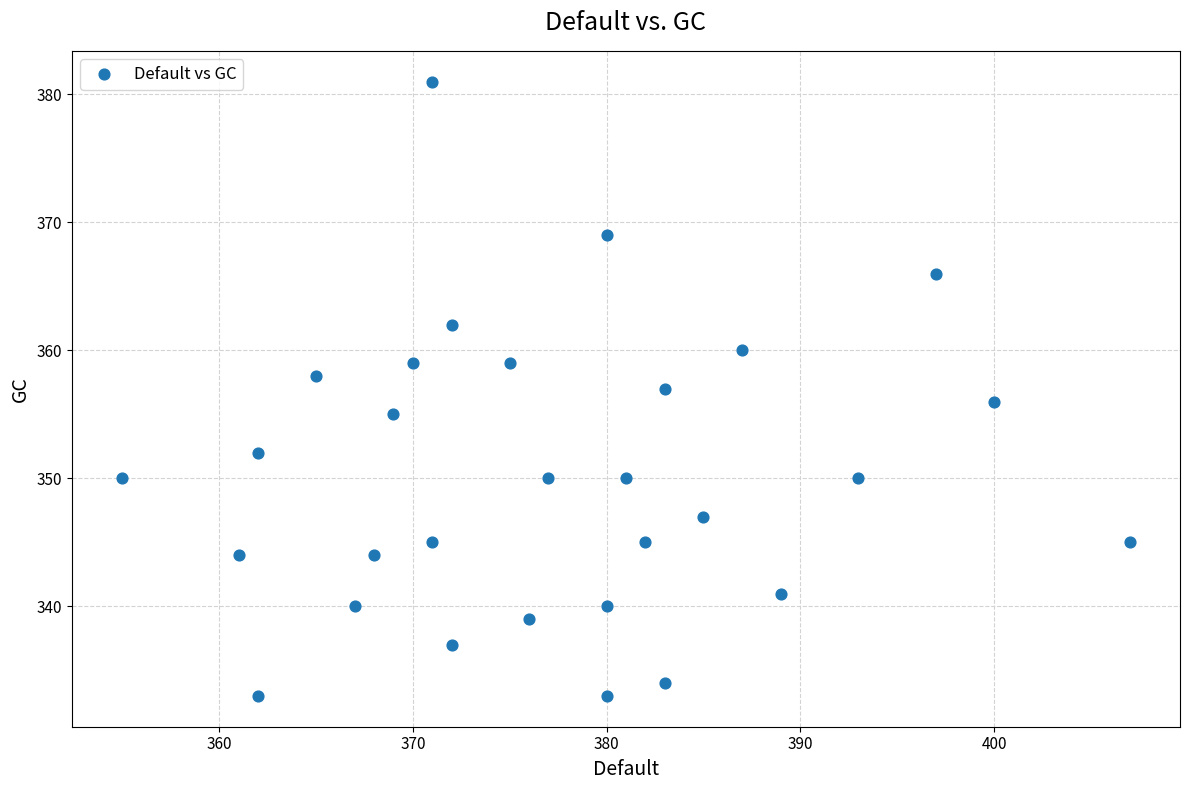

What is the range of Y values (max minus min)?

48